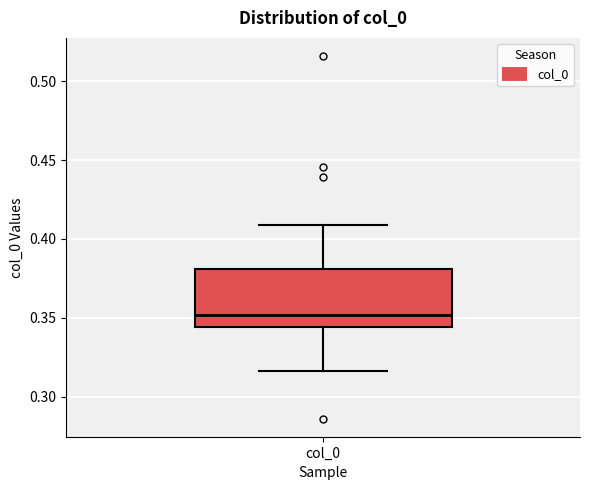

Where does the upper whisker of the box for col_0 end on the y-axis? The values are not printed on the chart, so give them approximately, as read against the axis.

0.410